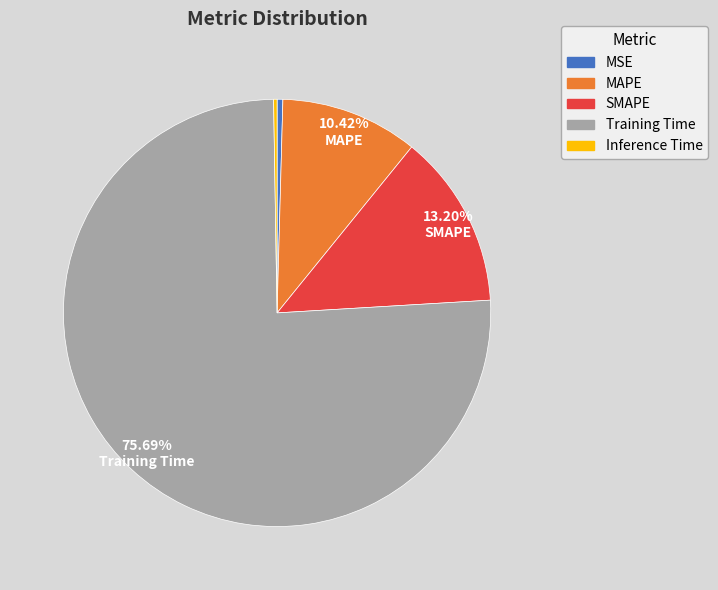

To the nearest percent, what is the difference between the largest and smallest slice percentages?

75%